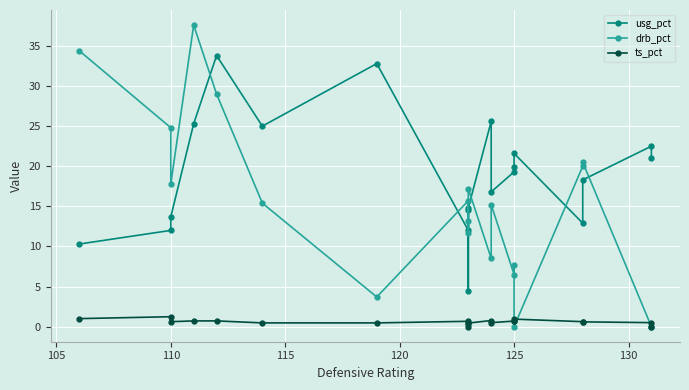

What is the sum of all drb_pct values?

298.9